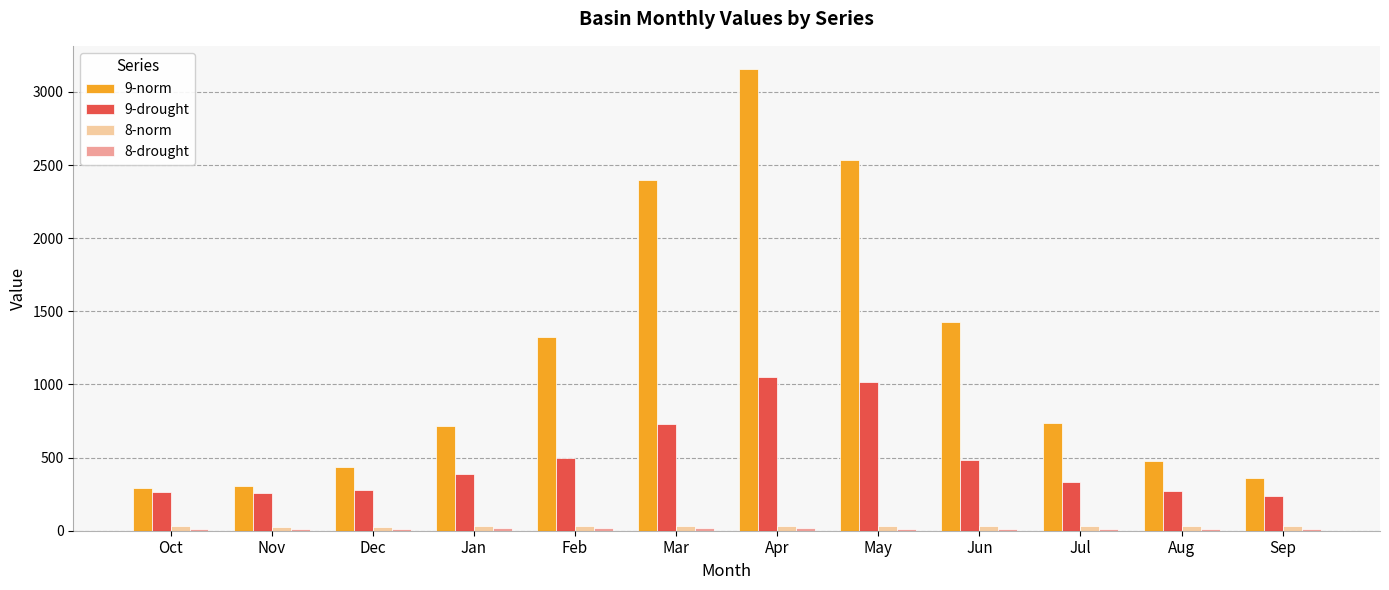

At which category is the sum across all series the highest?

Apr